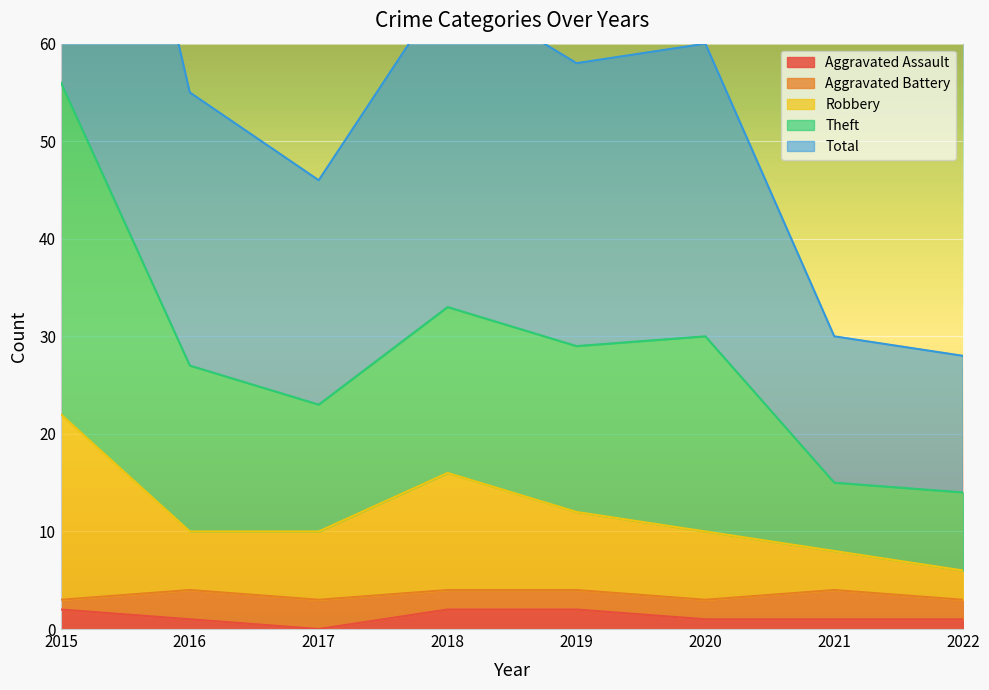

What value does the Aggravated Assault series have at 2015?

2